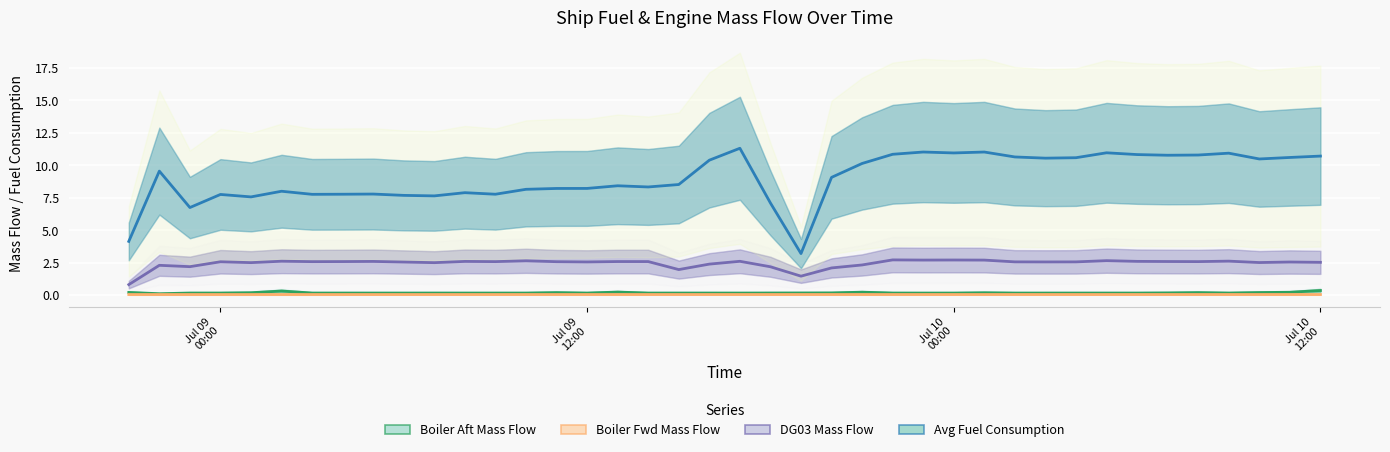

What are all the series names shown in the legend?

Boiler Aft Mass Flow, Boiler Fwd Mass Flow, DG03 Mass Flow, Avg Fuel Consumption